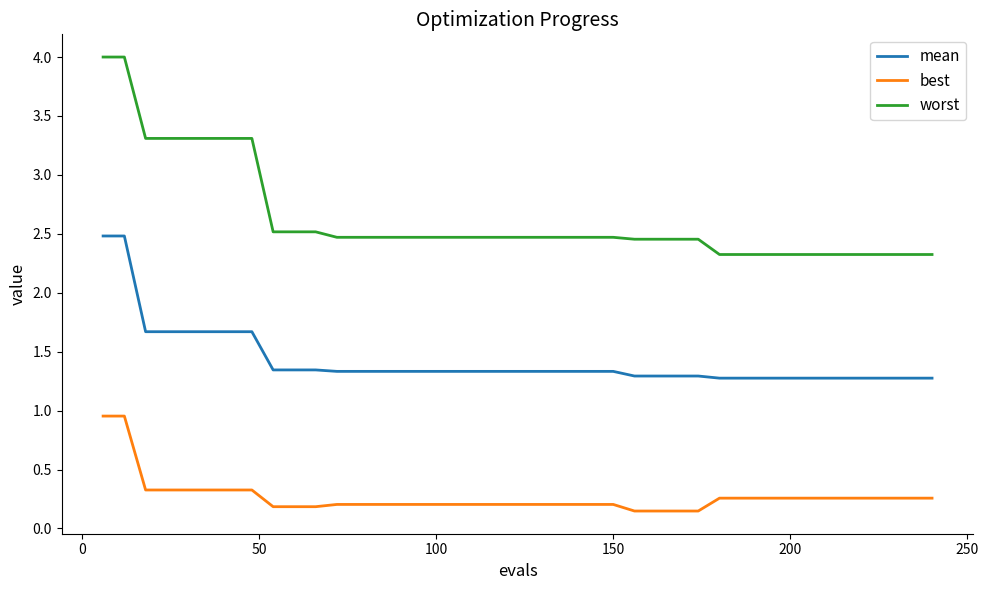

True or false: best and worst intersect in this chart.

False